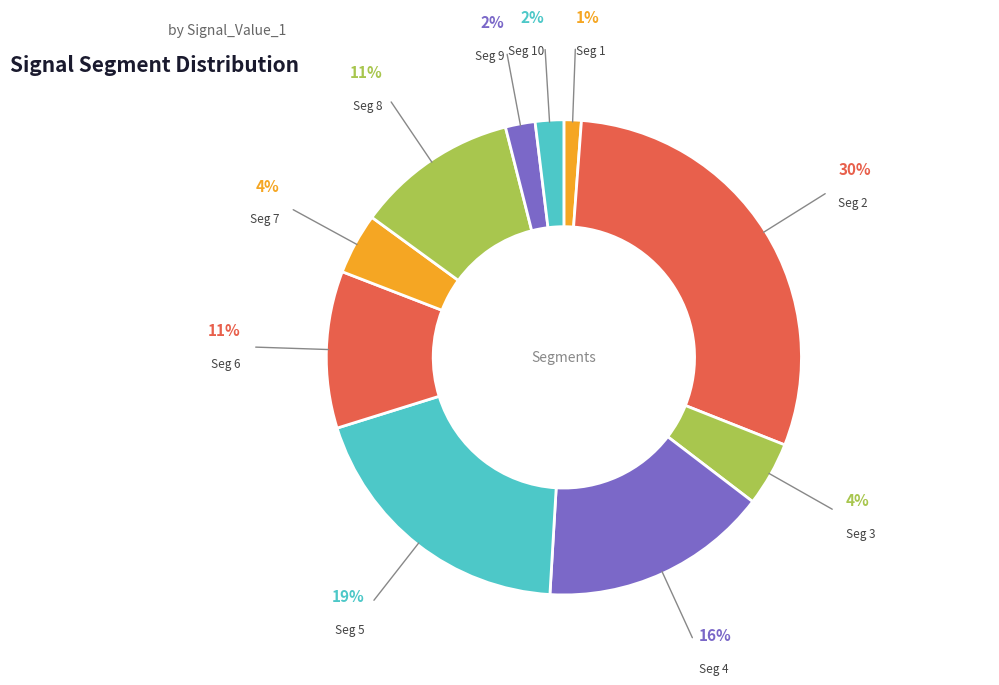

Is it true that Seg 5 is 19% of the pie?

True